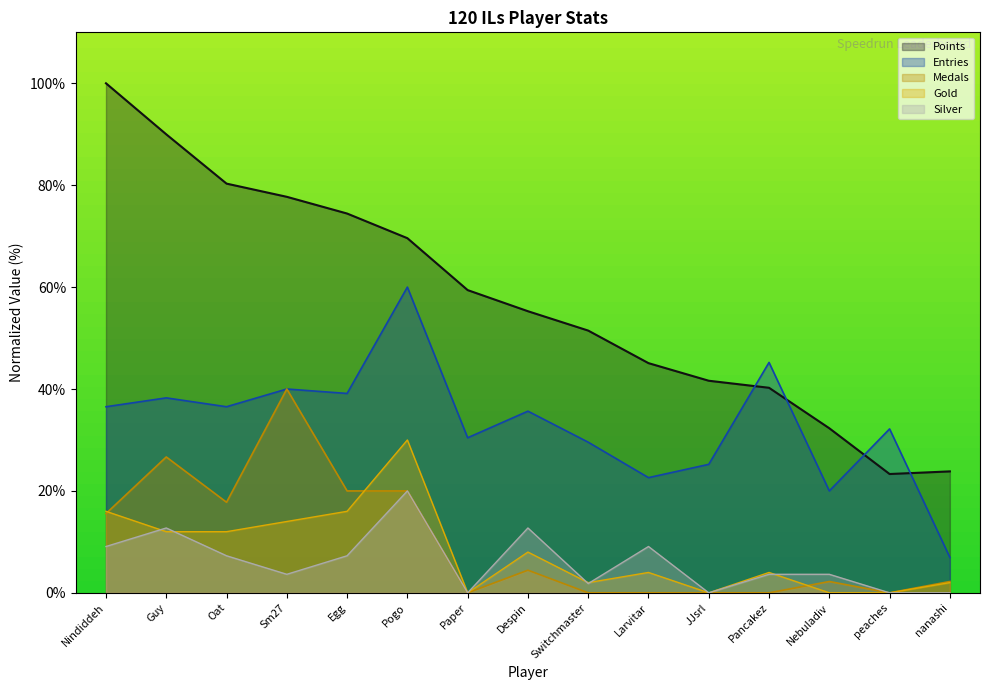

List the labels in order of Silver value, largest first.

Pogo, Guy, Despin, Nindiddeh, Larvitar, Oat, Egg, Sm27, Pancakez, Nebuladiv, Switchmaster, Paper, JJsrl, peaches, nanashi